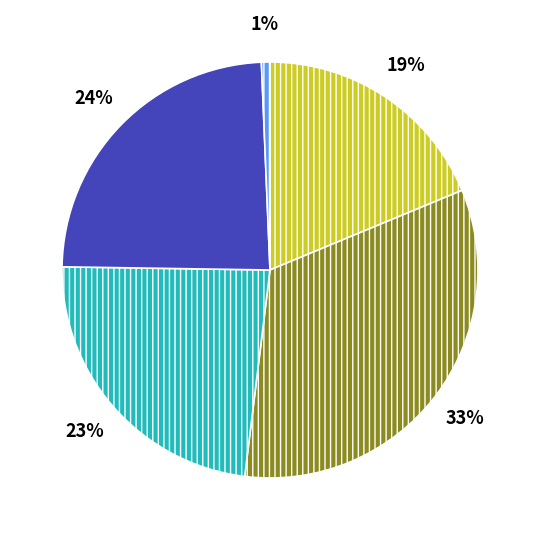

To the nearest percent, what is the average slice percentage?

20%